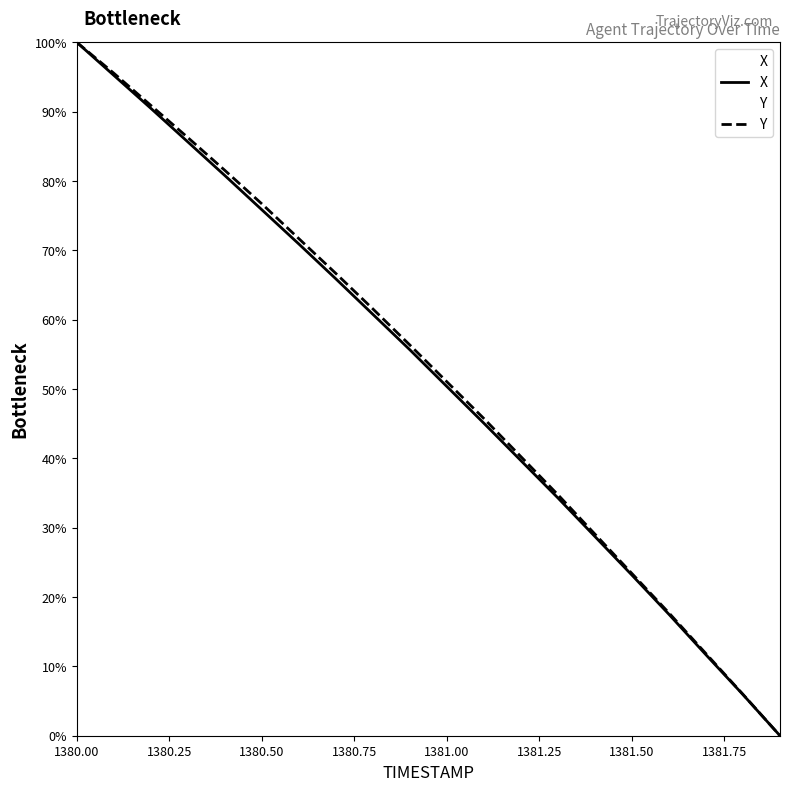

Which category has the highest value across all series?

1380.00